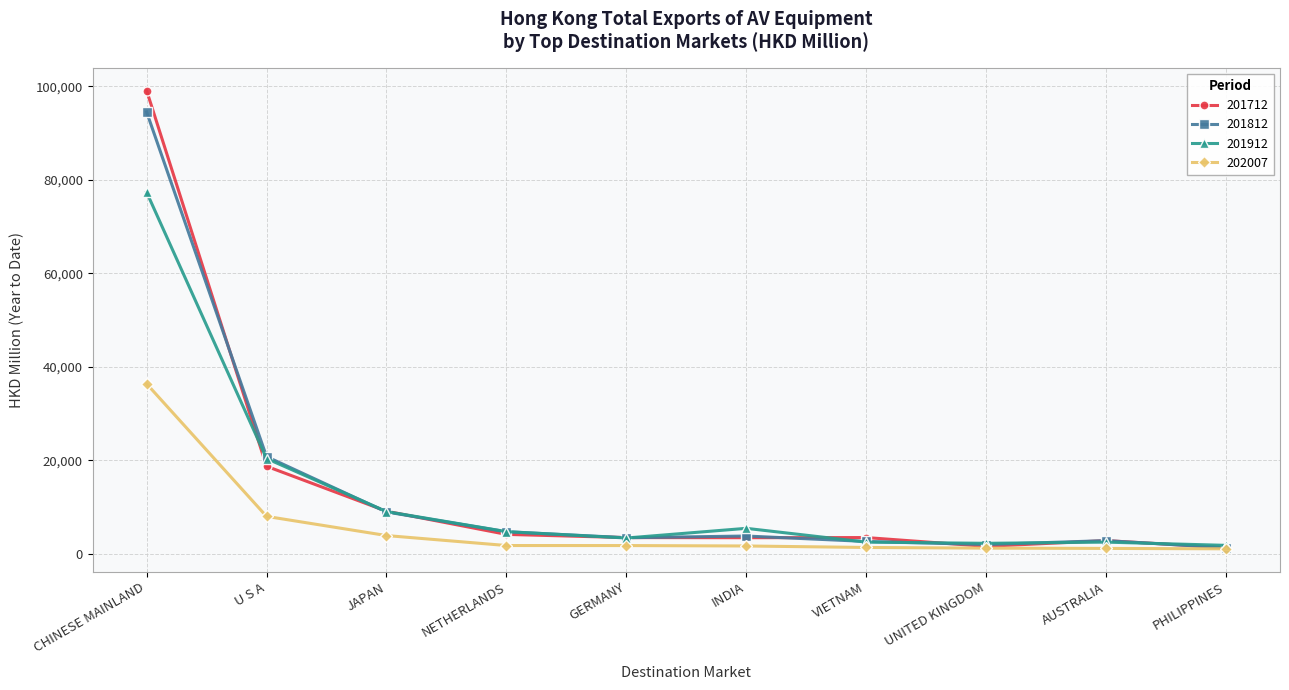

Where is 201712 nearest to the value 50216?

U S A